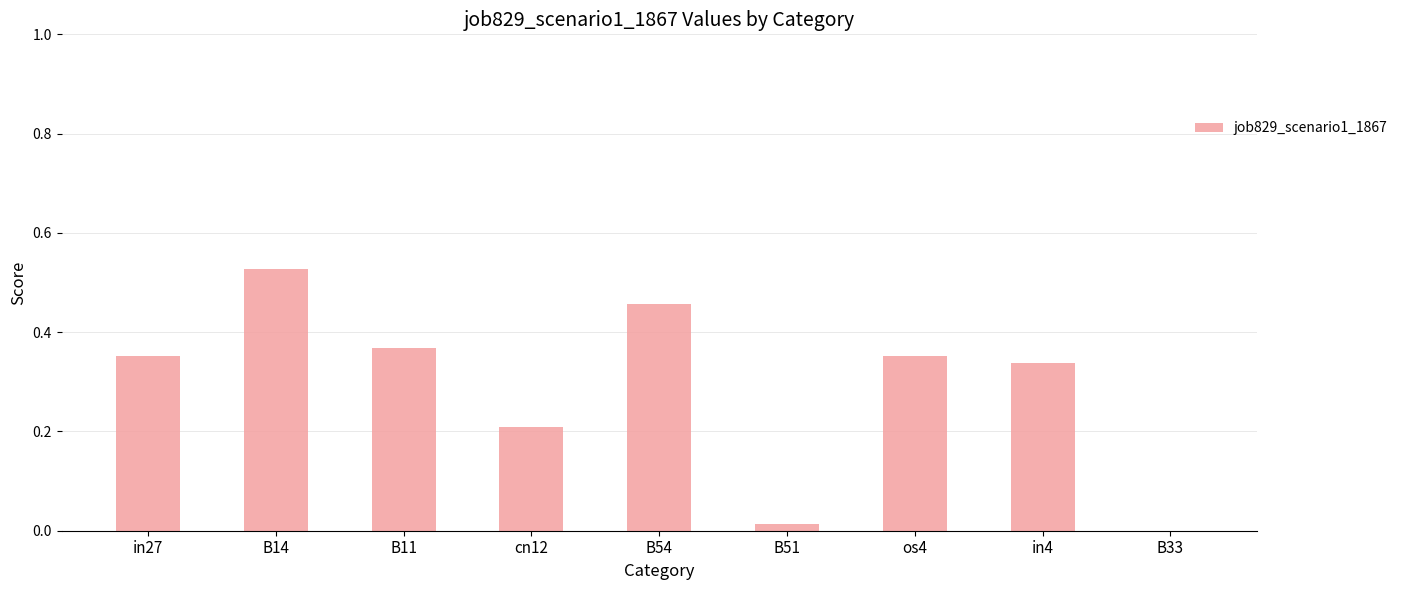

What is the sum of all values?

2.6